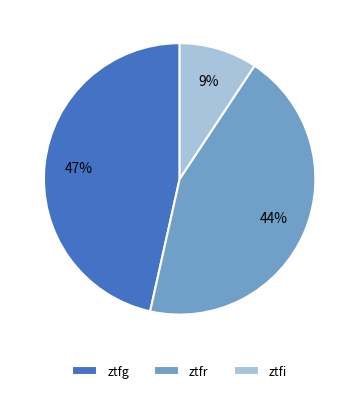

To the nearest percent, what is the combined percentage of ztfr and ztfi?

53%